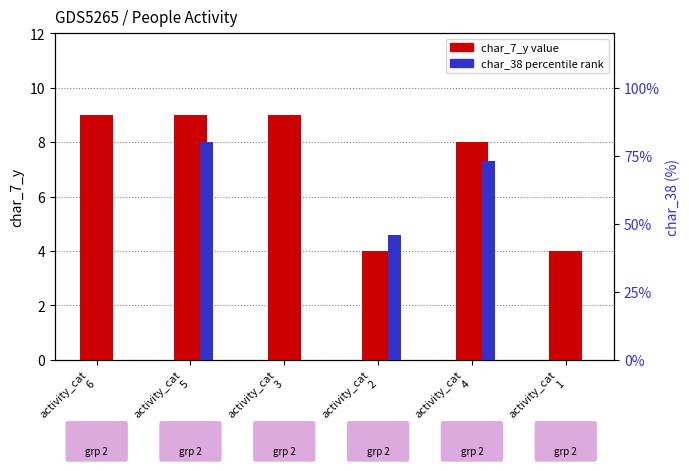

At which category is the sum across all series the highest?

activity_cat
5